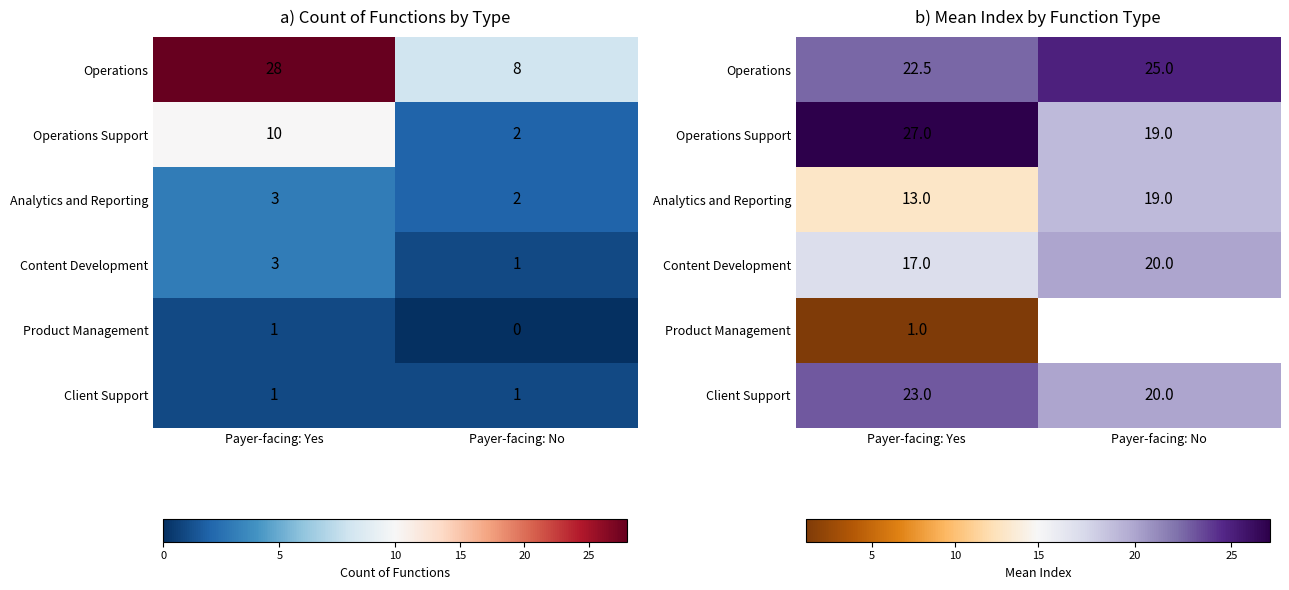

Count the Client Support values in the range 20 to 23.

2